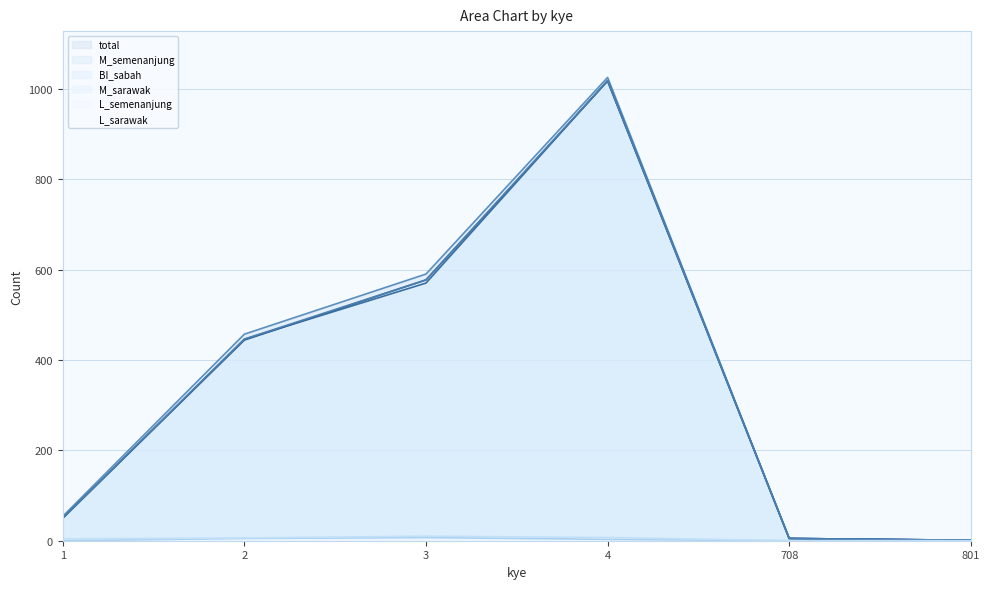

True or false: total and L_semenanjung cross at least once.

False